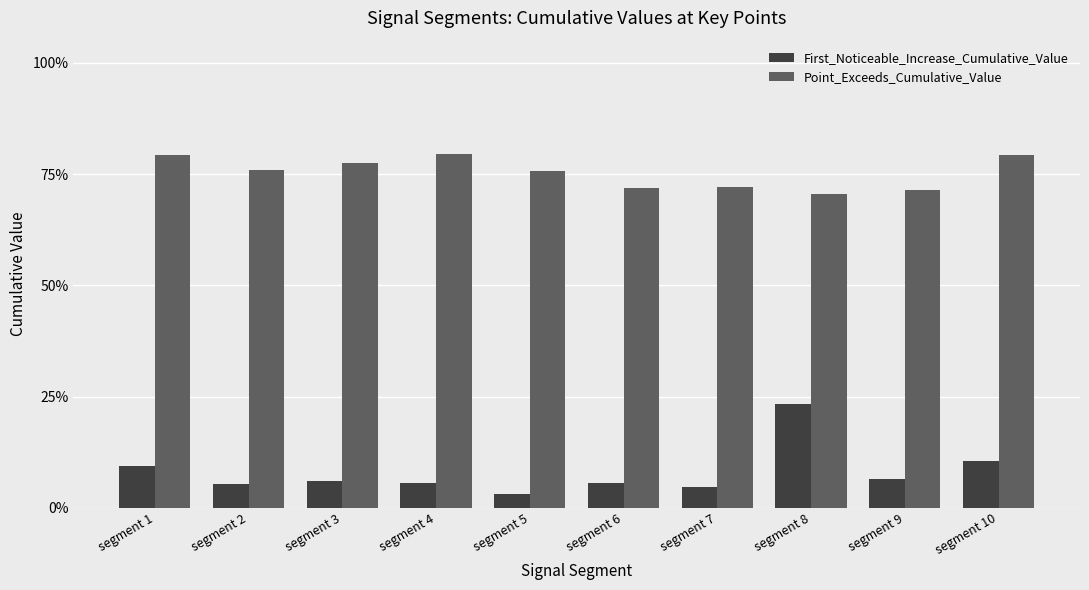

At which category is the sum across all series the highest?

segment 8